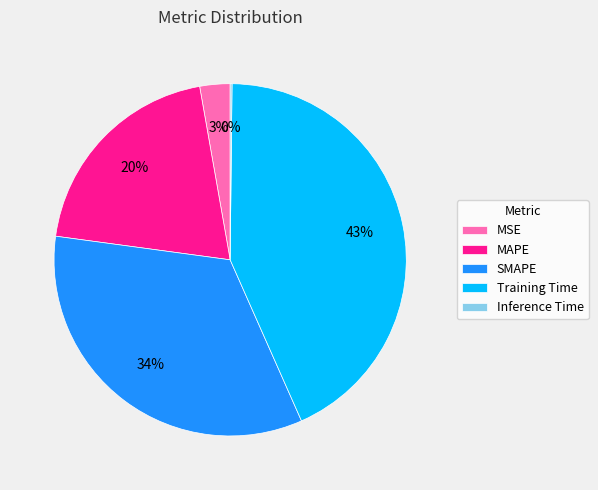

Is it true that MSE is 10% of the pie?

False